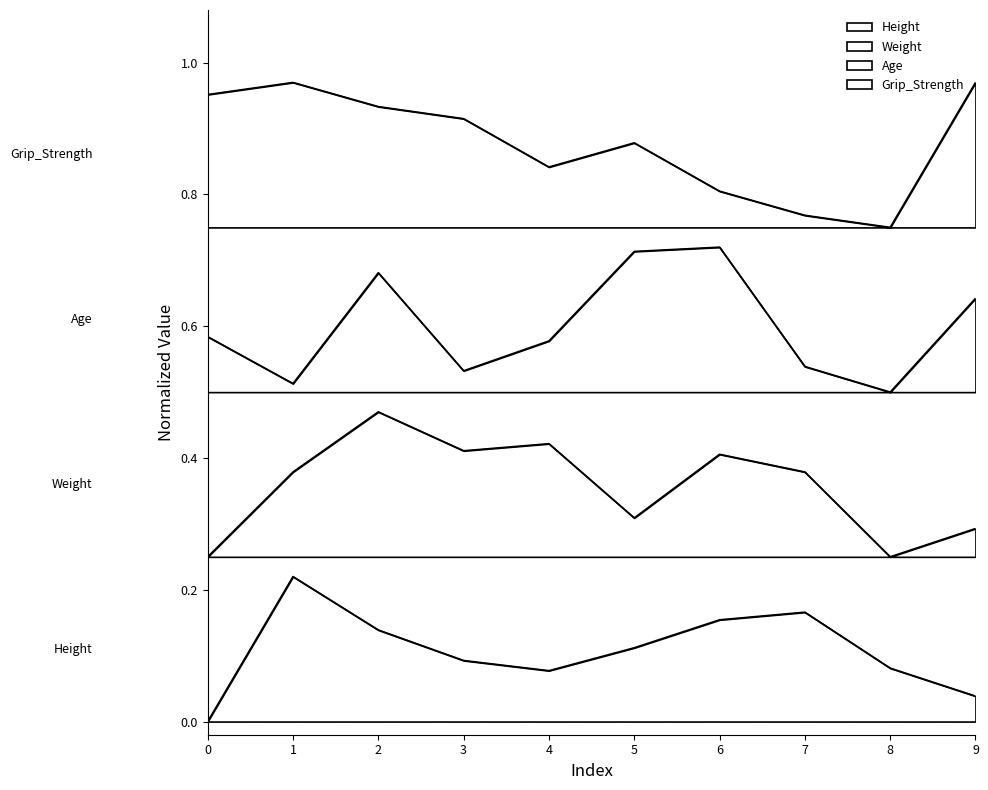

Reading left to right, list all the values displayed in this chart.

Height: 0.0	0.2	0.1	0.1	0.1	0.1	0.2	0.2	0.1	0.0
Weight: 0.2	0.4	0.5	0.4	0.4	0.3	0.4	0.4	0.2	0.3
Age: 0.6	0.5	0.7	0.5	0.6	0.7	0.7	0.5	0.5	0.6
Grip_Strength: 1.0	1.0	0.9	0.9	0.8	0.9	0.8	0.8	0.8	1.0